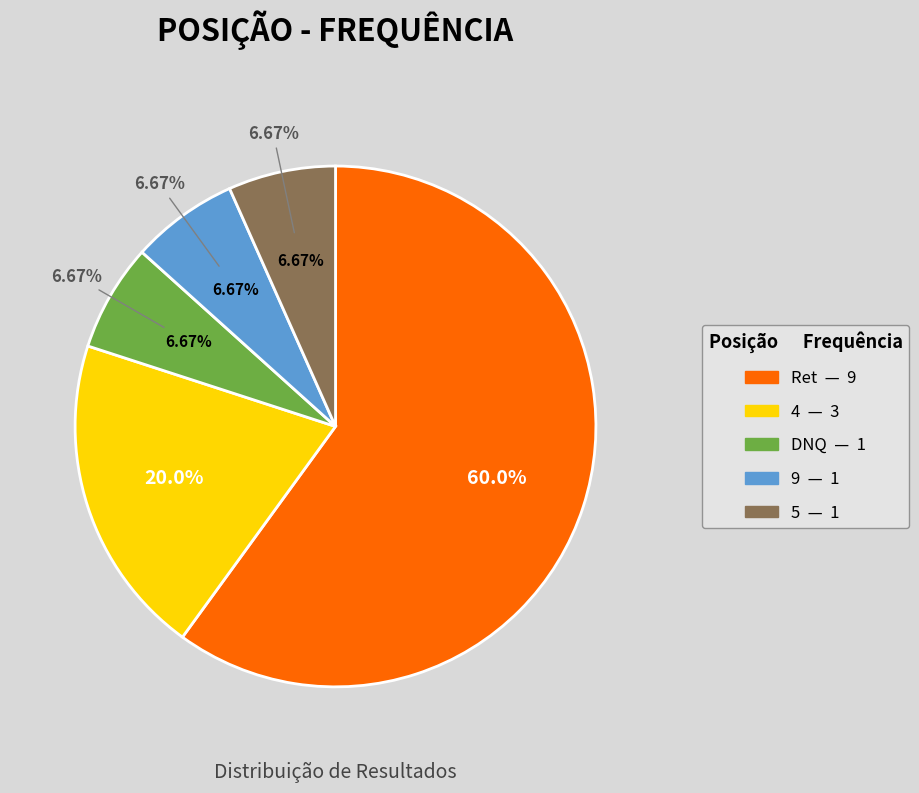

How many slices are in this pie chart?

5